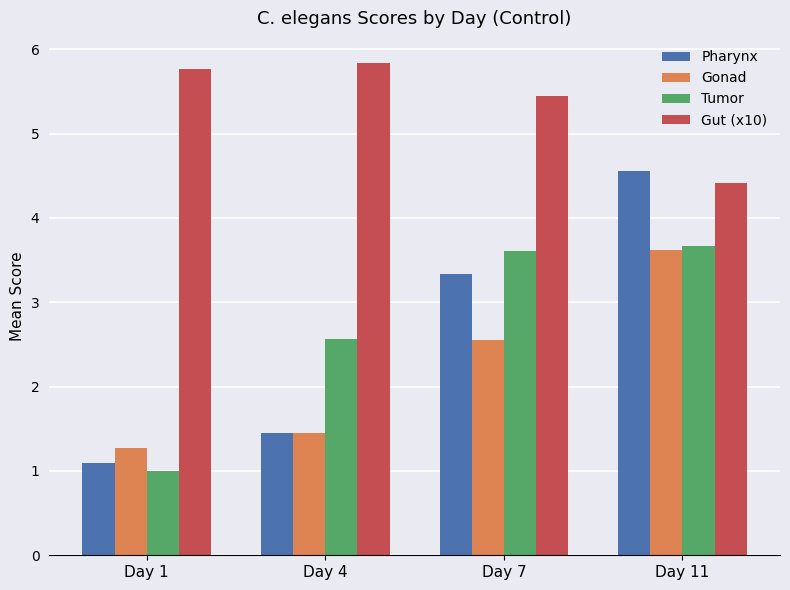

What is the total value across all series at Day 4?

11.3